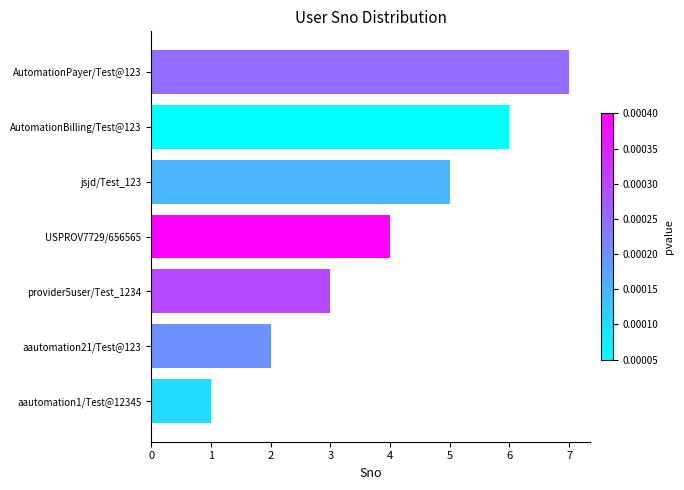

What is the greatest value displayed?

7